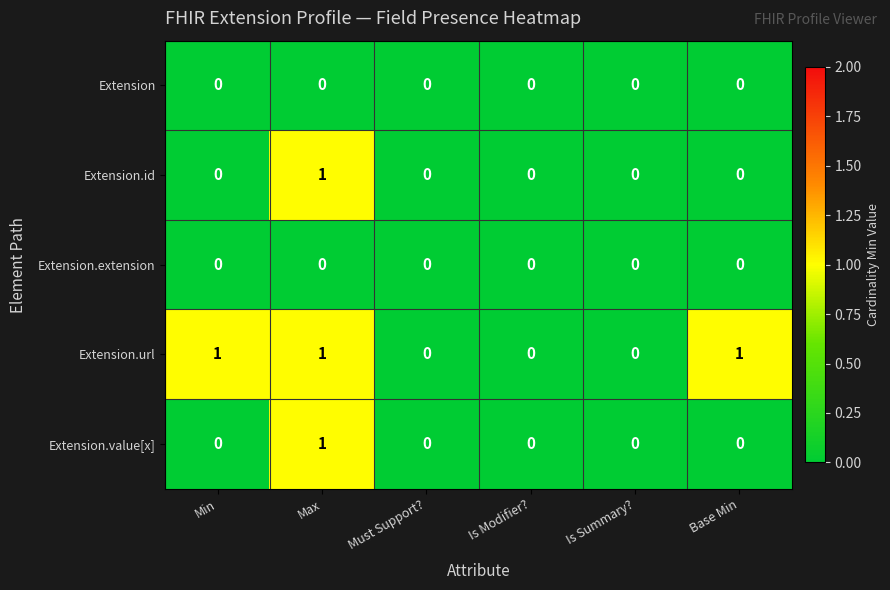

Reading left to right, transcribe all the data shown in this chart.

Extension: Min=0	Max=0	Must Support?=0	Is Modifier?=0	Is Summary?=0	Base Min=0
Extension.id: Min=0	Max=1	Must Support?=0	Is Modifier?=0	Is Summary?=0	Base Min=0
Extension.extension: Min=0	Max=0	Must Support?=0	Is Modifier?=0	Is Summary?=0	Base Min=0
Extension.url: Min=1	Max=1	Must Support?=0	Is Modifier?=0	Is Summary?=0	Base Min=1
Extension.value[x]: Min=0	Max=1	Must Support?=0	Is Modifier?=0	Is Summary?=0	Base Min=0